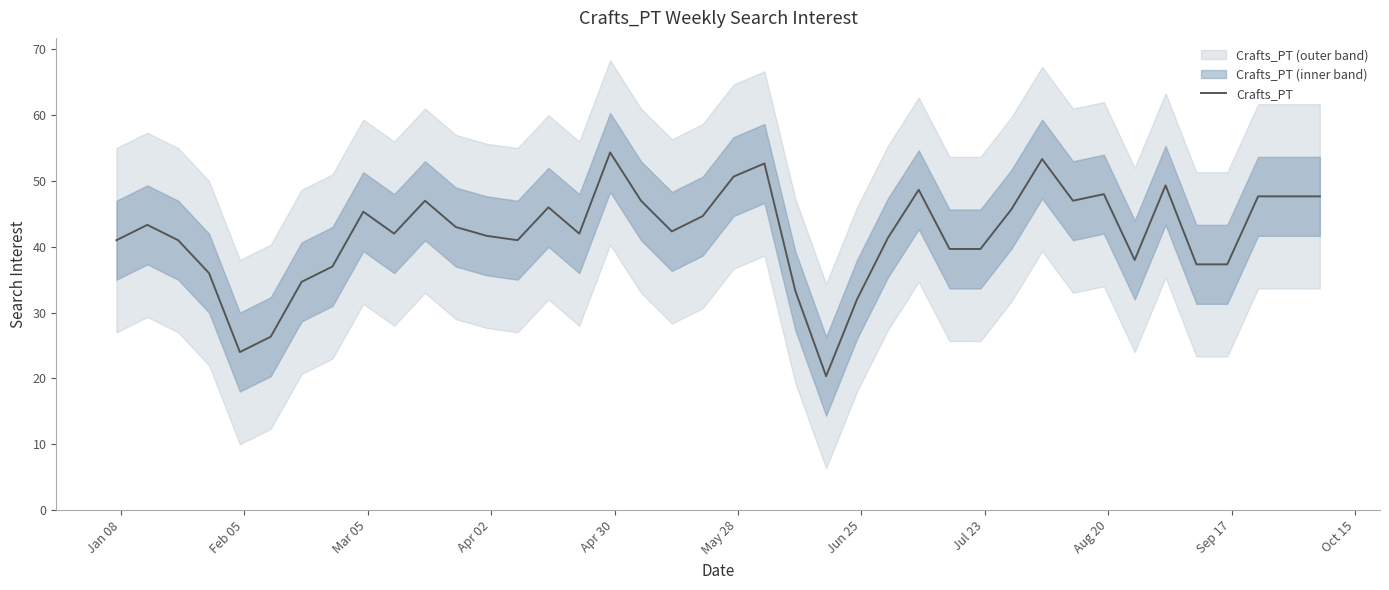

What is the maximum value for Crafts_PT?

54.3